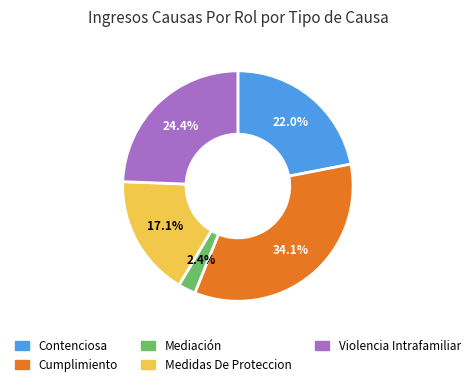

What percentage is the Violencia Intrafamiliar slice, to the nearest percent?

24%